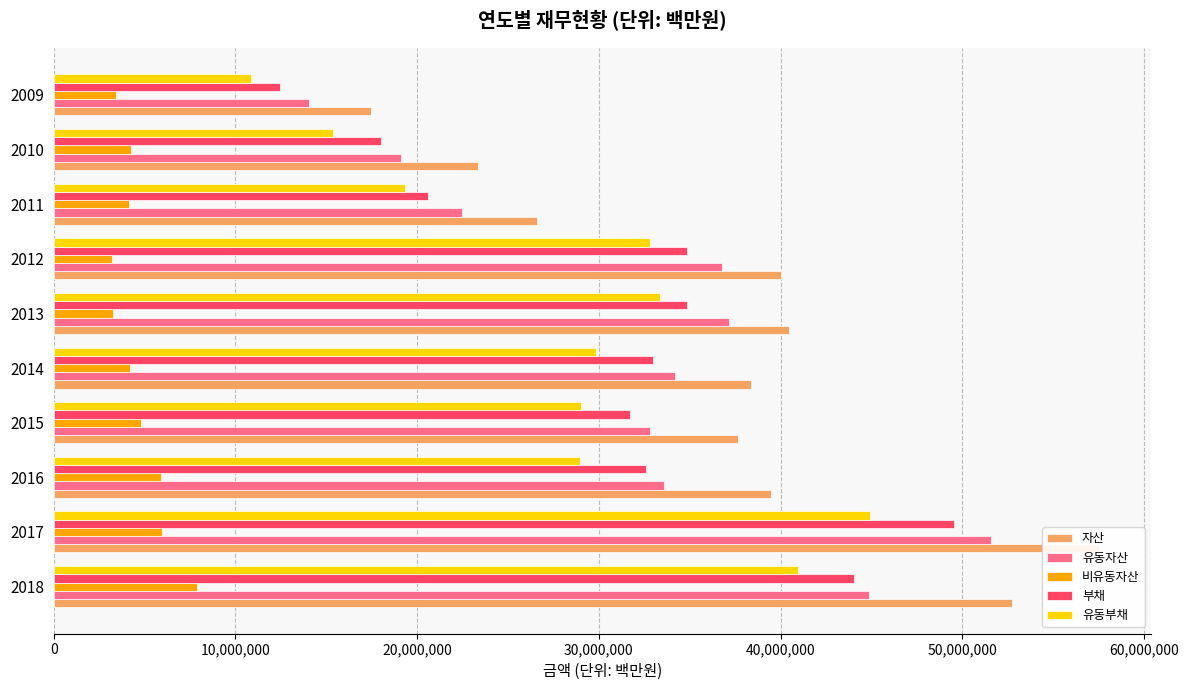

The 부채 series shows 53409977 at 2014. True or false?

False